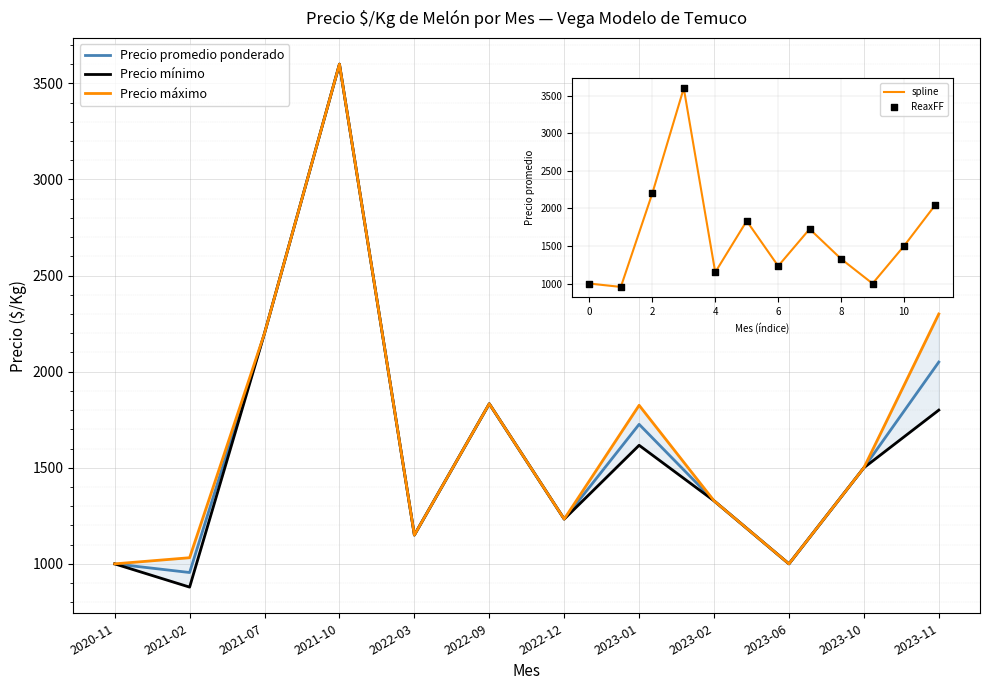

Which series contains the lowest Y value?

Precio mínimo